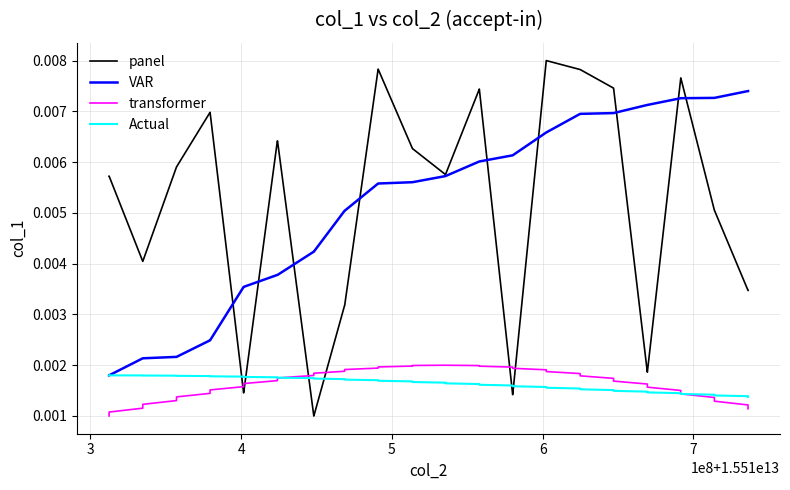

Which series has the largest range (max minus min)?

panel